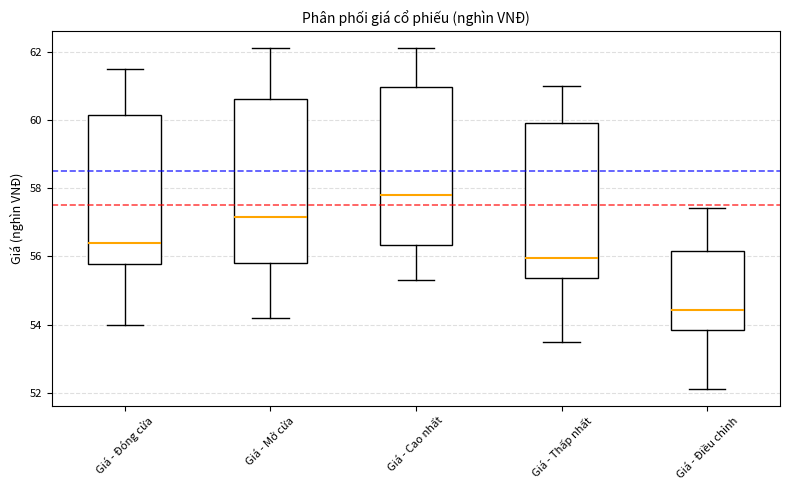

Which box's median line is the highest?

Giá - Cao nhất